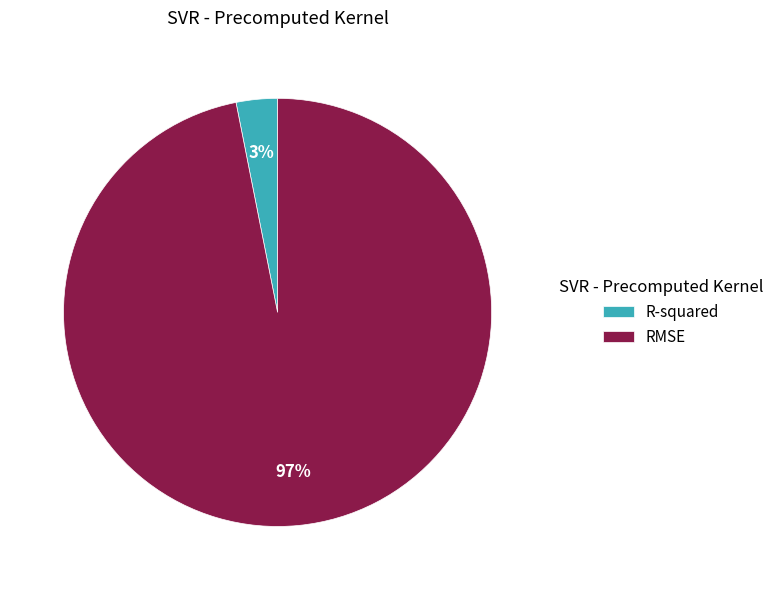

To the nearest percent, what percentage of the pie is R-squared?

3%